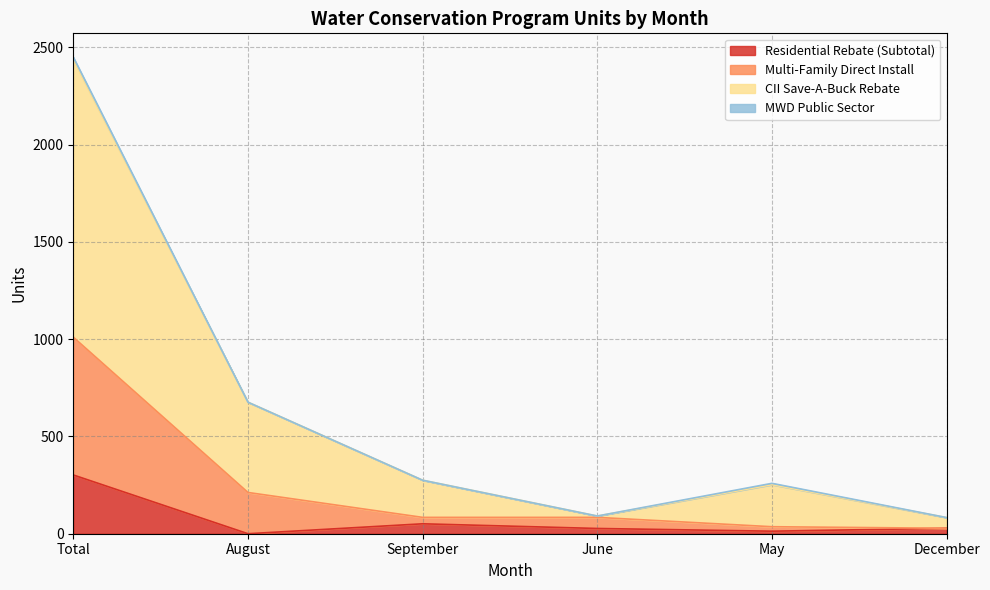

What is the total value across all series at August?

676